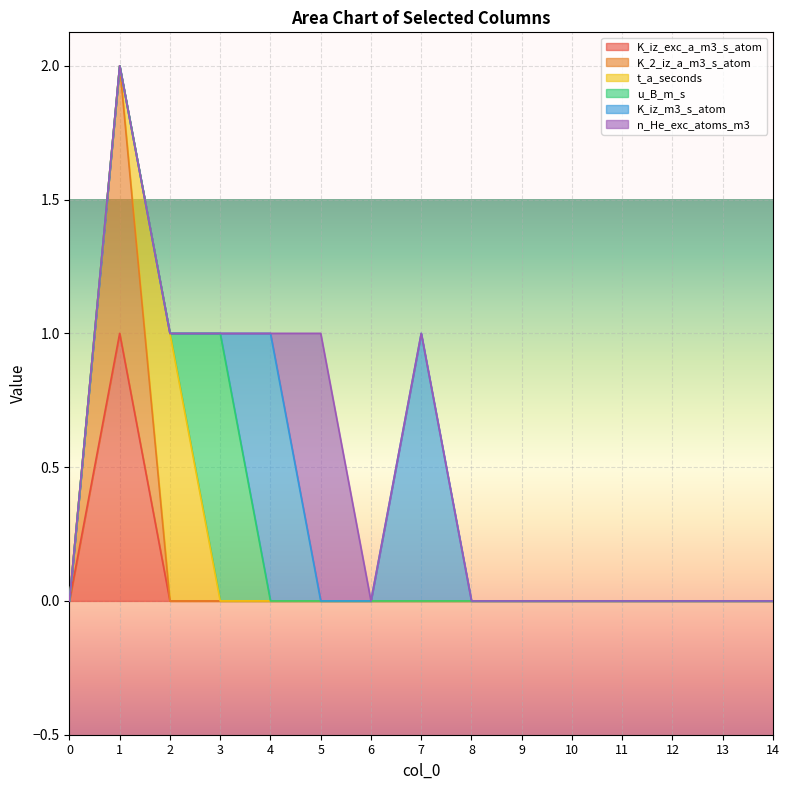

After their last crossing, which series has the higher values: K_iz_exc_a_m3_s_atom or t_a_seconds?

t_a_seconds